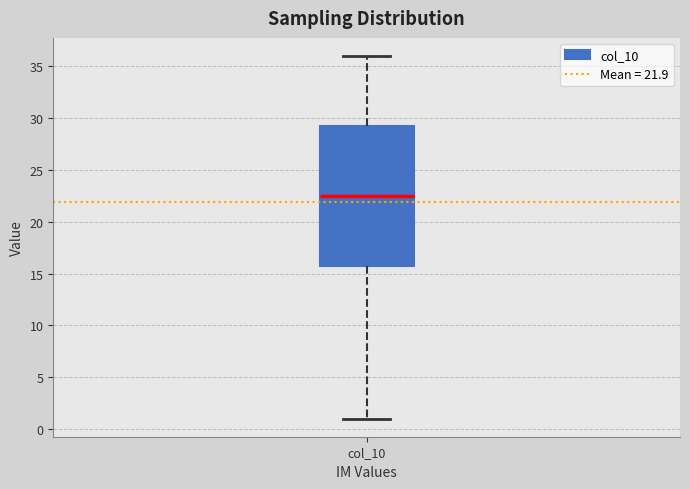

Where is the lower edge of the box for col_10 on the y-axis? The values are not printed on the chart, so give them approximately, as read against the axis.

16.0